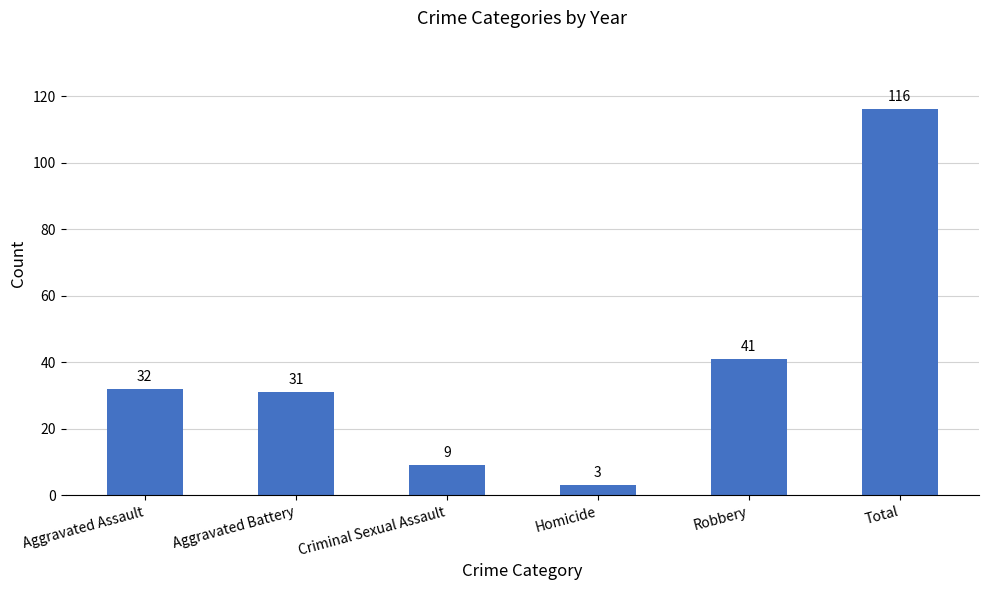

What is the sum of the values at Robbery and Criminal Sexual Assault?

50